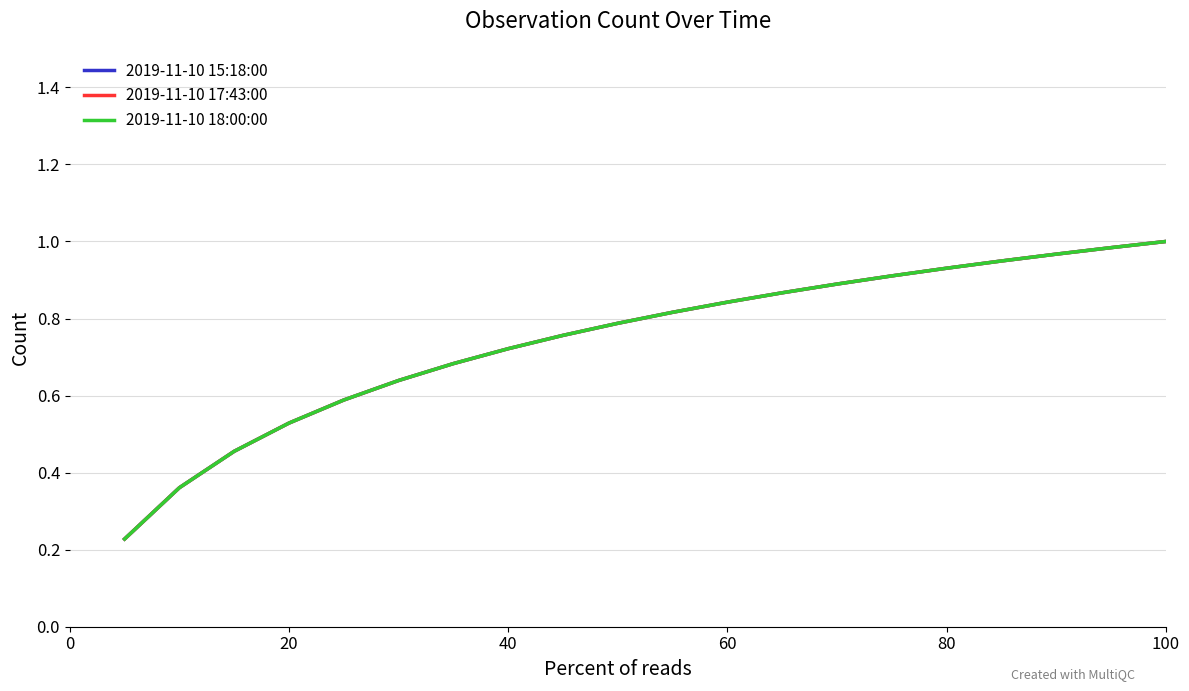

What is the difference between the maximum and minimum values in the 2019-11-10 18:00:00 series?

0.8